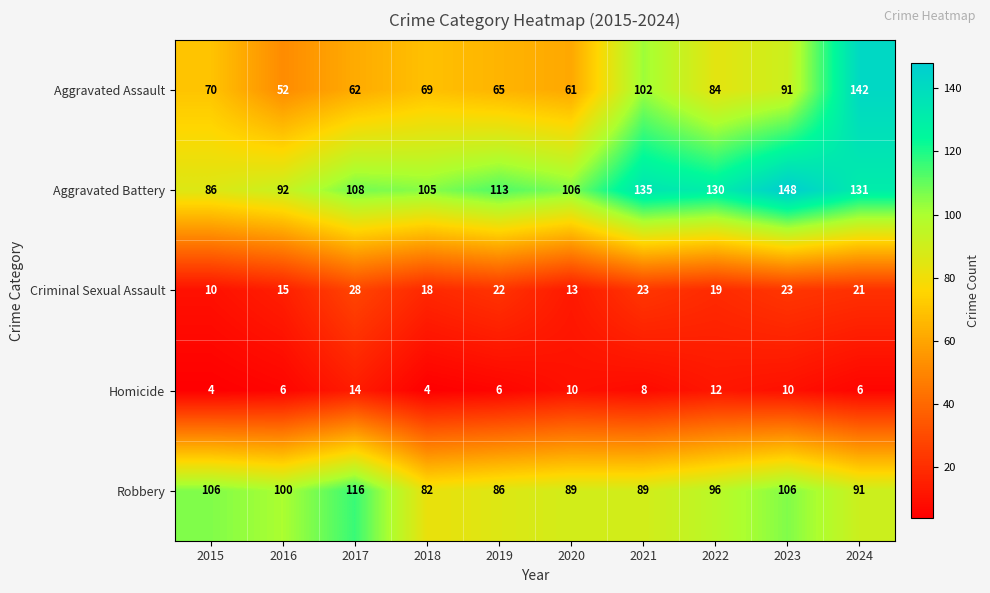

The Aggravated Battery series shows 106 at 2020. True or false?

True